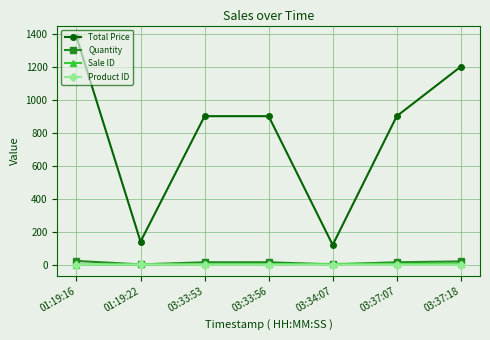

At how many categories does at least one series exceed 258?

5